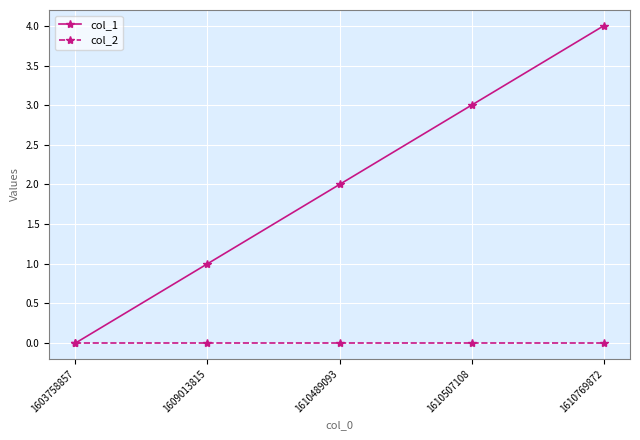

What are all the series names shown in the legend?

col_1, col_2